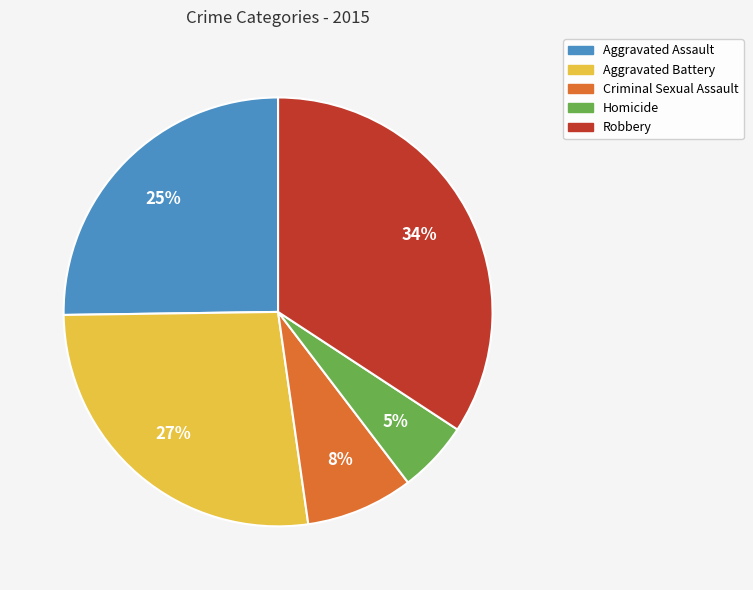

Which slice is the largest?

Robbery